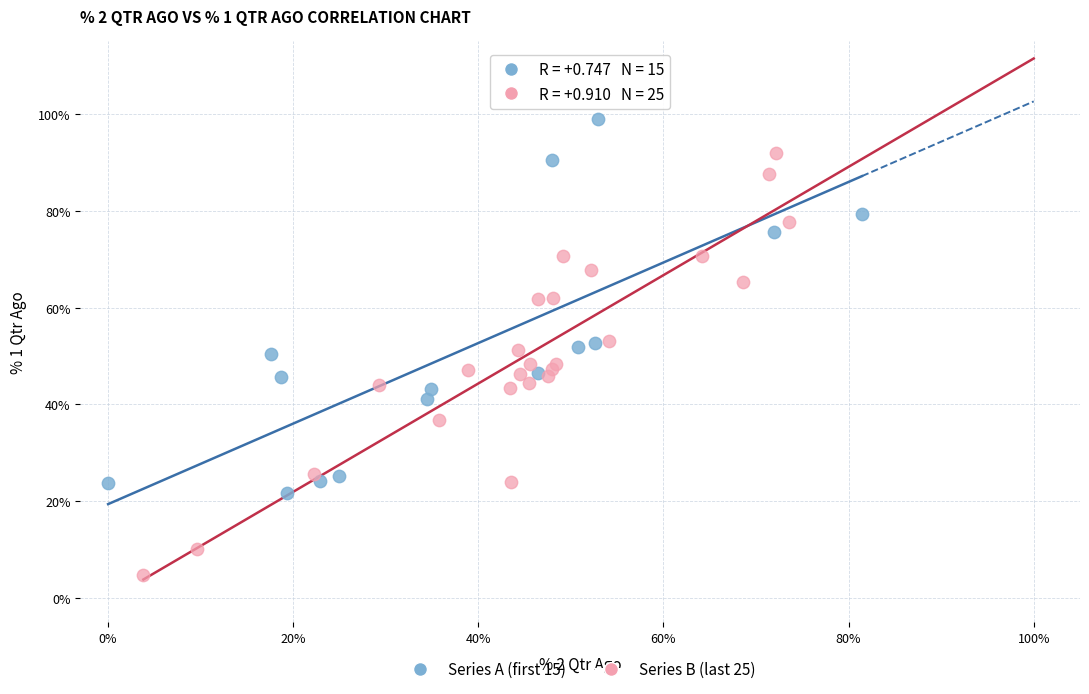

Which series has the widest spread of Y values?

Series B (last 25)